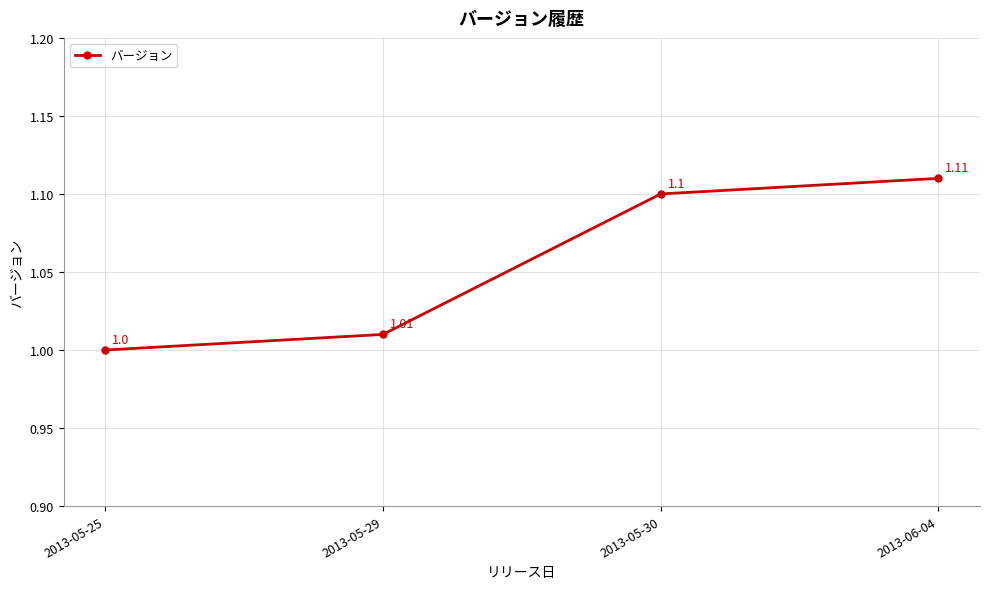

How many data points does each series have?

4